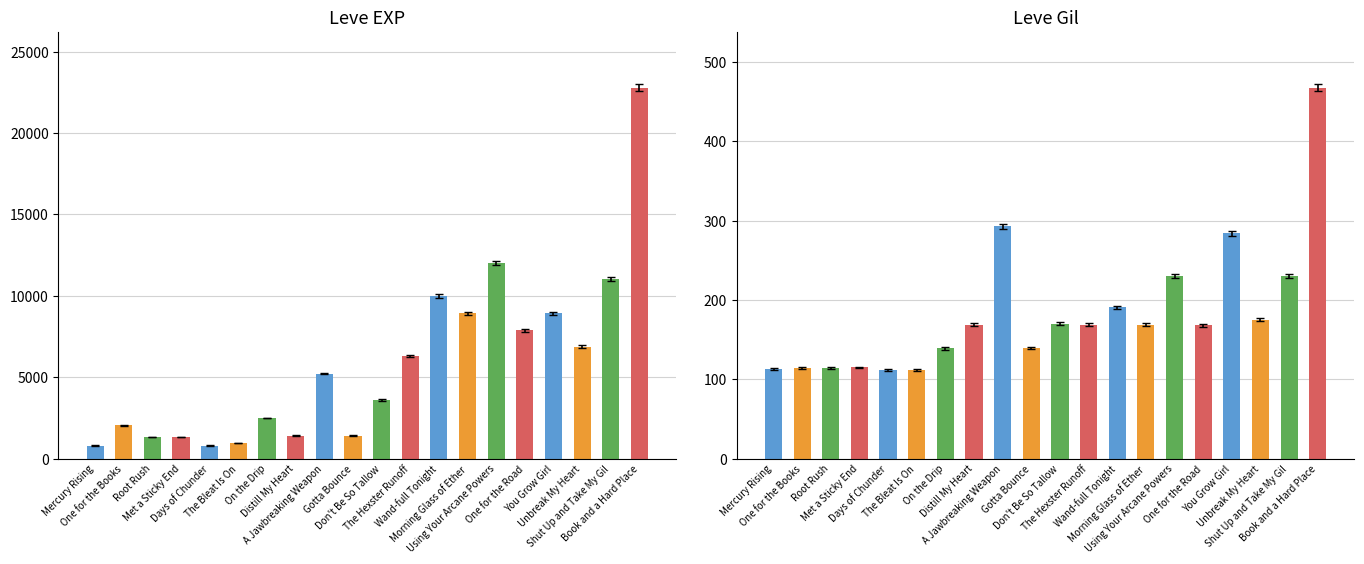

What is the greatest value displayed?

22790